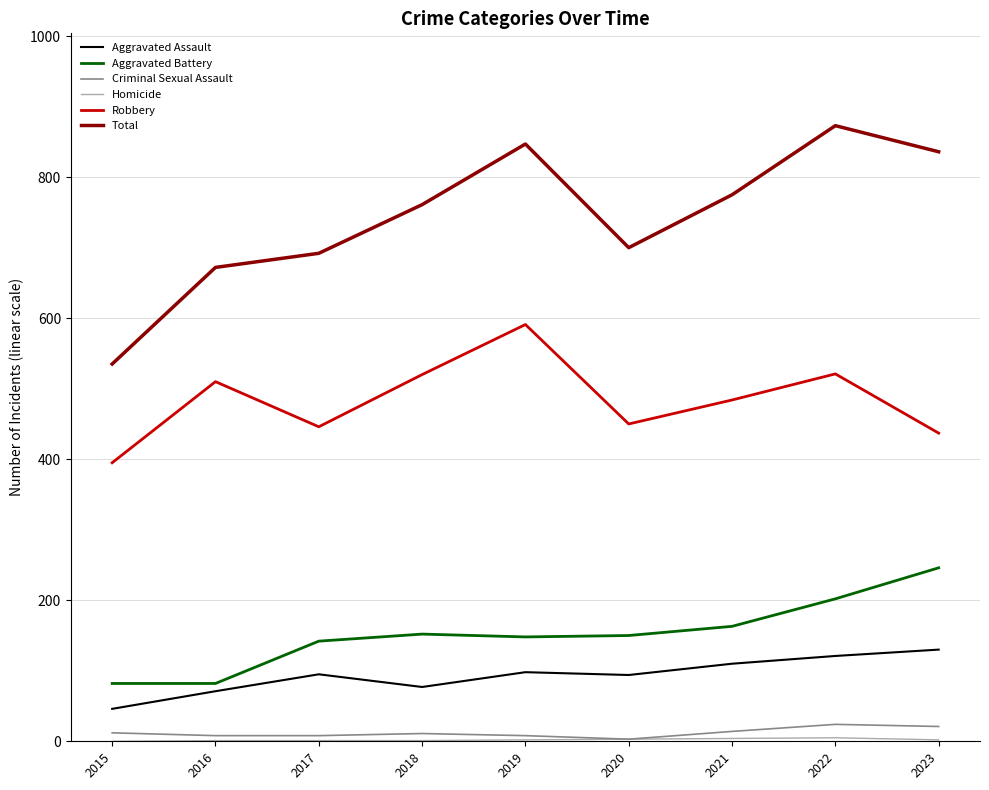

True or false: Total and Criminal Sexual Assault intersect in this chart.

False